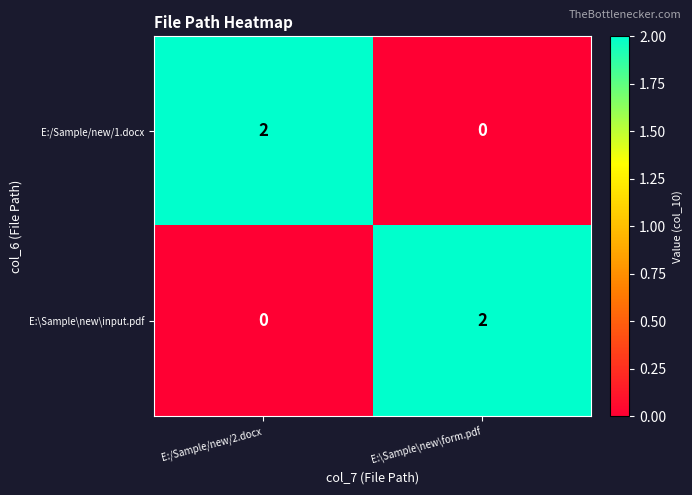

At E:/Sample/new/2.docx, list the series in order from smallest to largest.

E:\Sample\new\input.pdf, E:/Sample/new/1.docx